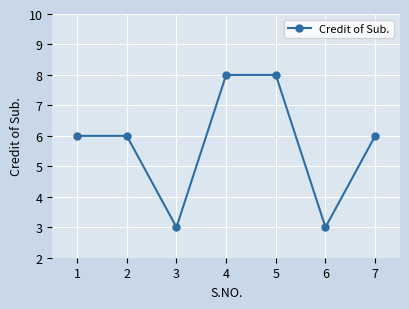

Reading left to right, transcribe all the data shown in this chart.

1=6	2=6	3=3	4=8	5=8	6=3	7=6